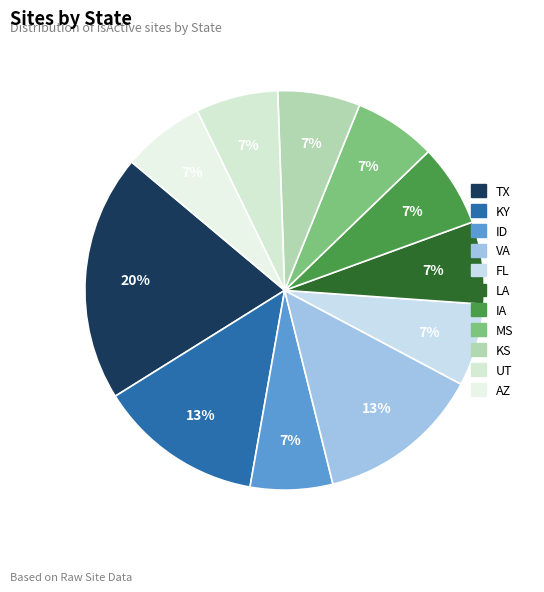

What percentage is the UT slice, to the nearest percent?

7%